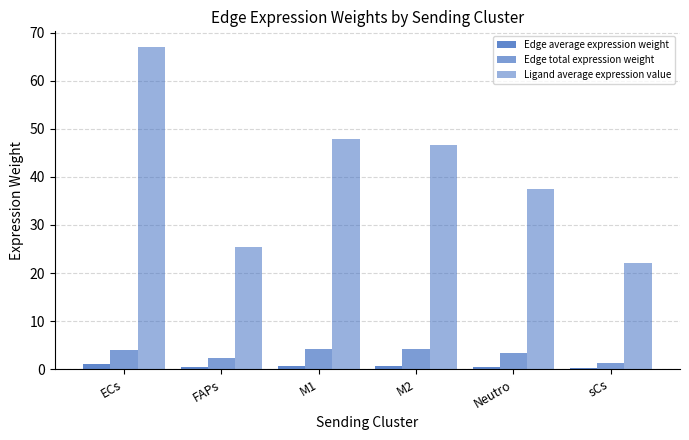

How many data points does each series have?

6